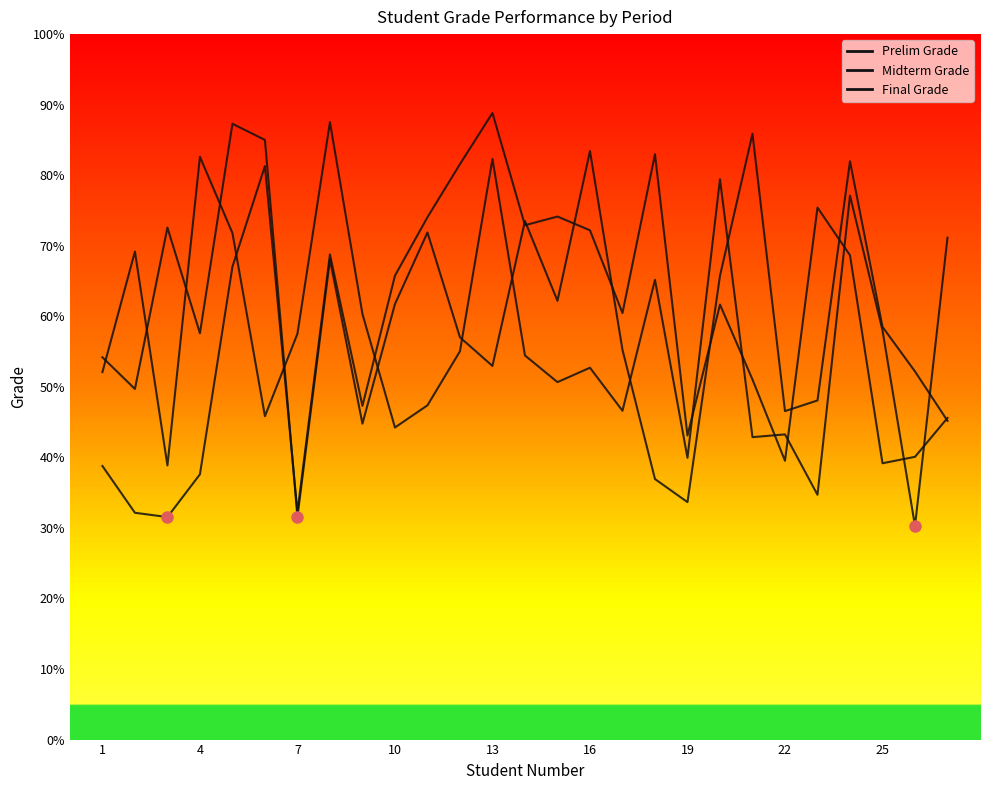

How many lines are shown in the chart?

3